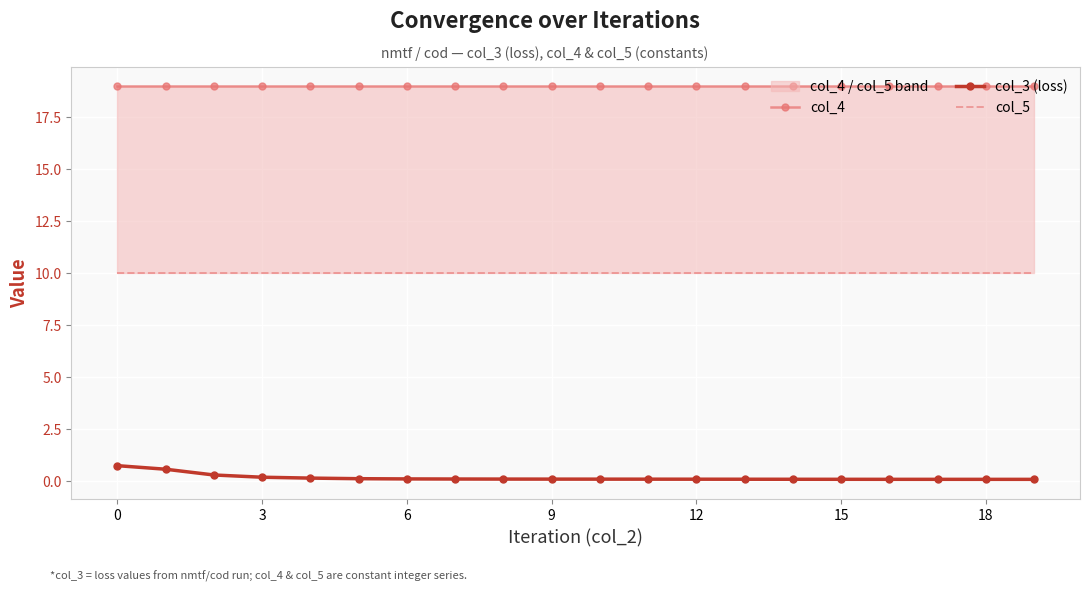

What is the highest value of the col_3 (loss) series?

0.8